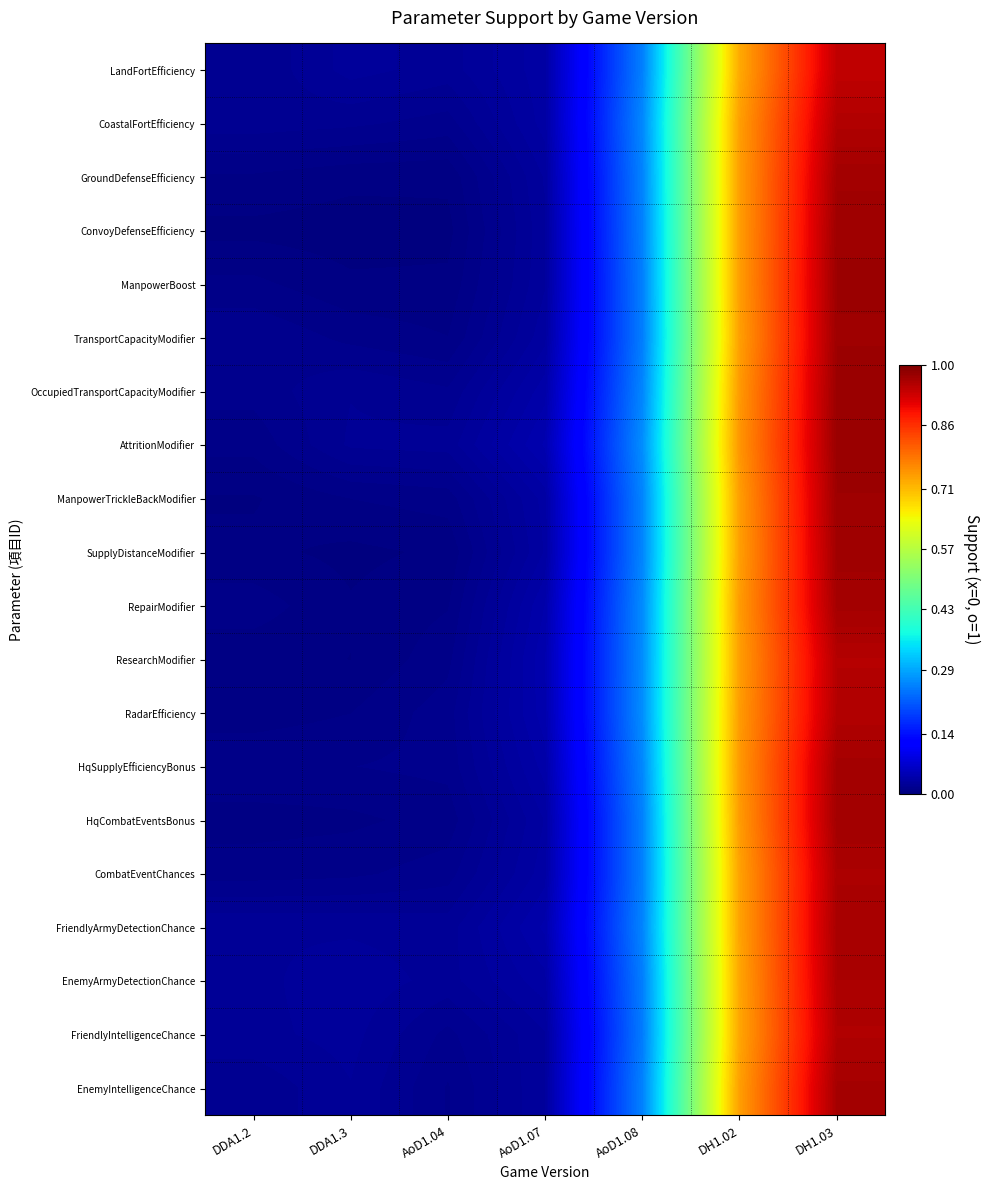

Count the number of data series in this chart.

20